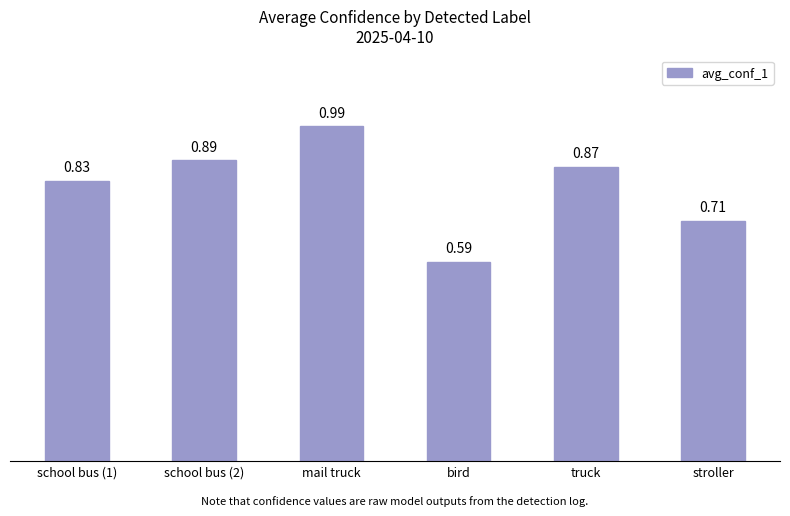

What is the label of the 6th bar from the right?

school bus (1)